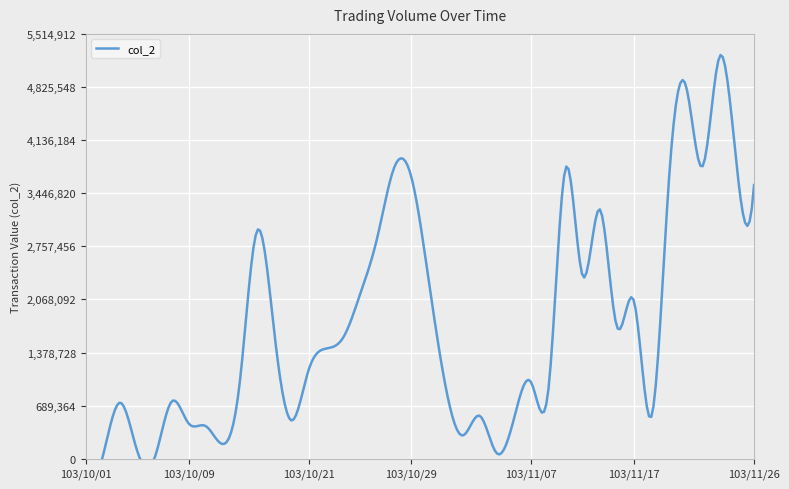

Reading left to right, what are all the values shown in this chart?

103/10/01=0	103/10/02=40250	103/10/03=729000	103/10/06=99900	103/10/07=3590	103/10/08=740980	103/10/09=458320	103/10/13=424380	103/10/14=190750	103/10/15=1020960	103/10/16=2962160	103/10/17=1640470	103/10/20=497090	103/10/21=1150440	103/10/22=1429170	103/10/23=1565650	103/10/24=2130300	103/10/27=2861980	103/10/28=3781850	103/10/29=3655370	103/10/30=2333160	103/10/31=935160	103/11/03=302340	103/11/04=556450	103/11/05=67480	103/11/06=531100	103/11/07=988450	103/11/10=903600	103/11/11=3771070	103/11/12=2371440	103/11/13=3237340	103/11/14=1711160	103/11/17=2039010	103/11/18=542800	103/11/19=3517570	103/11/20=4858960	103/11/21=3797790	103/11/24=5227650	103/11/25=3780880	103/11/26=3553060